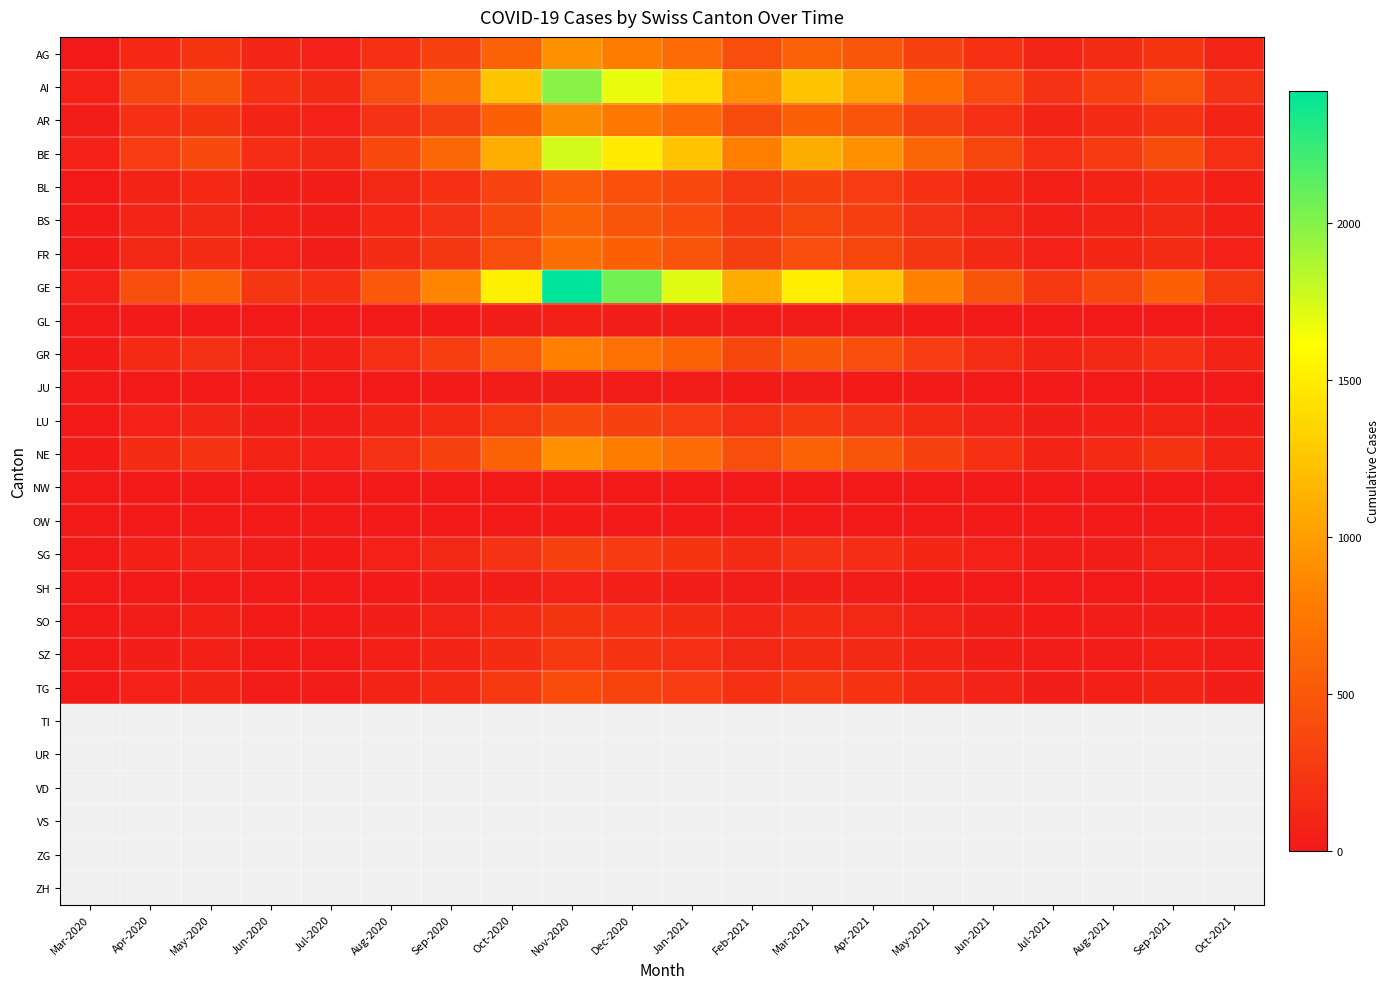

Reading right to left, list all the values displayed in this chart.

AG: Oct-2021=95	Sep-2021=215	Aug-2021=142	Jul-2021=95	Jun-2021=185	May-2021=320	Apr-2021=485	Mar-2021=580	Feb-2021=420	Jan-2021=650	Dec-2020=780	Nov-2020=920	Oct-2020=580	Sep-2020=320	Aug-2020=185	Jul-2020=68	Jun-2020=95	May-2020=215	Apr-2020=120	Mar-2020=11
AI: Oct-2021=203	Sep-2021=460	Aug-2021=305	Jul-2021=203	Jun-2021=395	May-2021=684	Apr-2021=1036	Mar-2021=1240	Feb-2021=900	Jan-2021=1400	Dec-2020=1680	Nov-2020=1980	Oct-2020=1250	Sep-2020=680	Aug-2020=420	Jul-2020=140	Jun-2020=180	May-2020=480	Apr-2020=350	Mar-2020=65
AR: Oct-2021=91	Sep-2021=207	Aug-2021=137	Jul-2021=91	Jun-2021=178	May-2021=308	Apr-2021=466	Mar-2021=558	Feb-2021=405	Jan-2021=630	Dec-2020=755	Nov-2020=890	Oct-2020=560	Sep-2020=310	Aug-2020=195	Jul-2020=65	Jun-2020=85	May-2020=220	Apr-2020=180	Mar-2020=30
BE: Oct-2021=179	Sep-2021=405	Aug-2021=269	Jul-2021=179	Jun-2021=349	May-2021=604	Apr-2021=915	Mar-2021=1095	Feb-2021=795	Jan-2021=1240	Dec-2020=1480	Nov-2020=1750	Oct-2020=1100	Sep-2020=620	Aug-2020=380	Jul-2020=125	Jun-2020=160	May-2020=390	Apr-2020=280	Mar-2020=68
BL: Oct-2021=54	Sep-2021=122	Aug-2021=81	Jul-2021=54	Jun-2021=105	May-2021=182	Apr-2021=276	Mar-2021=330	Feb-2021=240	Jan-2021=374	Dec-2020=448	Nov-2020=530	Oct-2020=335	Sep-2020=185	Aug-2020=110	Jul-2020=38	Jun-2020=48	May-2020=120	Apr-2020=85	Mar-2020=10
BS: Oct-2021=58	Sep-2021=131	Aug-2021=87	Jul-2021=58	Jun-2021=112	May-2021=195	Apr-2021=295	Mar-2021=353	Feb-2021=257	Jan-2021=400	Dec-2020=480	Nov-2020=568	Oct-2020=358	Sep-2020=198	Aug-2020=120	Jul-2020=40	Jun-2020=52	May-2020=130	Apr-2020=95	Mar-2020=16
FR: Oct-2021=68	Sep-2021=153	Aug-2021=102	Jul-2021=68	Jun-2021=132	May-2021=228	Apr-2021=346	Mar-2021=415	Feb-2021=301	Jan-2021=470	Dec-2020=563	Nov-2020=665	Oct-2020=420	Sep-2020=232	Aug-2020=142	Jul-2020=48	Jun-2020=62	May-2020=155	Apr-2020=110	Mar-2020=20
GE: Oct-2021=247	Sep-2021=558	Aug-2021=371	Jul-2021=247	Jun-2021=480	May-2021=831	Apr-2021=1259	Mar-2021=1508	Feb-2021=1095	Jan-2021=1710	Dec-2020=2050	Nov-2020=2420	Oct-2020=1520	Sep-2020=840	Aug-2020=510	Jul-2020=185	Jun-2020=230	May-2020=580	Apr-2020=420	Mar-2020=68
GL: Oct-2021=6	Sep-2021=13	Aug-2021=9	Jul-2021=6	Jun-2021=11	May-2021=20	Apr-2021=30	Mar-2021=36	Feb-2021=26	Jan-2021=41	Dec-2020=49	Nov-2020=58	Oct-2020=38	Sep-2020=22	Aug-2020=14	Jul-2020=5	Jun-2020=6	May-2020=18	Apr-2020=15	Mar-2020=2
GR: Oct-2021=82	Sep-2021=186	Aug-2021=124	Jul-2021=82	Jun-2021=160	May-2021=278	Apr-2021=421	Mar-2021=504	Feb-2021=366	Jan-2021=572	Dec-2020=686	Nov-2020=810	Oct-2020=510	Sep-2020=285	Aug-2020=175	Jul-2020=55	Jun-2020=72	May-2020=190	Apr-2020=140	Mar-2020=23
JU: Oct-2021=5	Sep-2021=10	Aug-2021=7	Jul-2021=5	Jun-2021=9	May-2021=15	Apr-2021=23	Mar-2021=27	Feb-2021=20	Jan-2021=31	Dec-2020=37	Nov-2020=44	Oct-2020=28	Sep-2020=16	Aug-2020=10	Jul-2020=3	Jun-2020=4	May-2020=12	Apr-2020=8	Mar-2020=0
LU: Oct-2021=40	Sep-2021=89	Aug-2021=59	Jul-2021=40	Jun-2021=77	May-2021=134	Apr-2021=203	Mar-2021=243	Feb-2021=177	Jan-2021=276	Dec-2020=330	Nov-2020=390	Oct-2020=245	Sep-2020=135	Aug-2020=82	Jul-2020=29	Jun-2020=38	May-2020=95	Apr-2020=65	Mar-2020=7
NE: Oct-2021=94	Sep-2021=213	Aug-2021=141	Jul-2021=94	Jun-2021=183	May-2021=317	Apr-2021=481	Mar-2021=576	Feb-2021=420	Jan-2021=650	Dec-2020=780	Nov-2020=920	Oct-2020=580	Sep-2020=320	Aug-2020=195	Jul-2020=65	Jun-2020=85	May-2020=210	Apr-2020=150	Mar-2020=22
NW: Oct-2021=2	Sep-2021=3	Aug-2021=2	Jul-2021=2	Jun-2021=3	May-2021=5	Apr-2021=7	Mar-2021=9	Feb-2021=6	Jan-2021=10	Dec-2020=12	Nov-2020=14	Oct-2020=9	Sep-2020=5	Aug-2020=3	Jul-2020=1	Jun-2020=1	May-2020=4	Apr-2020=2	Mar-2020=0
OW: Oct-2021=2	Sep-2021=5	Aug-2021=3	Jul-2021=2	Jun-2021=4	May-2021=7	Apr-2021=11	Mar-2021=13	Feb-2021=9	Jan-2021=15	Dec-2020=18	Nov-2020=21	Oct-2020=13	Sep-2020=7	Aug-2020=4	Jul-2020=1	Jun-2020=2	May-2020=5	Apr-2020=3	Mar-2020=0
SG: Oct-2021=32	Sep-2021=72	Aug-2021=48	Jul-2021=32	Jun-2021=62	May-2021=108	Apr-2021=164	Mar-2021=196	Feb-2021=142	Jan-2021=222	Dec-2020=266	Nov-2020=314	Oct-2020=198	Sep-2020=110	Aug-2020=67	Jul-2020=23	Jun-2020=30	May-2020=78	Apr-2020=55	Mar-2020=7
SH: Oct-2021=7	Sep-2021=16	Aug-2021=10	Jul-2021=7	Jun-2021=13	May-2021=23	Apr-2021=35	Mar-2021=42	Feb-2021=31	Jan-2021=48	Dec-2020=57	Nov-2020=68	Oct-2020=43	Sep-2020=24	Aug-2020=15	Jul-2020=5	Jun-2020=6	May-2020=18	Apr-2020=12	Mar-2020=1
SO: Oct-2021=22	Sep-2021=50	Aug-2021=33	Jul-2021=22	Jun-2021=43	May-2021=74	Apr-2021=112	Mar-2021=135	Feb-2021=98	Jan-2021=154	Dec-2020=184	Nov-2020=218	Oct-2020=137	Sep-2020=76	Aug-2020=46	Jul-2020=14	Jun-2020=19	May-2020=52	Apr-2020=35	Mar-2020=2
SZ: Oct-2021=25	Sep-2021=56	Aug-2021=37	Jul-2021=25	Jun-2021=48	May-2021=84	Apr-2021=127	Mar-2021=153	Feb-2021=111	Jan-2021=174	Dec-2020=208	Nov-2020=246	Oct-2020=155	Sep-2020=86	Aug-2020=52	Jul-2020=16	Jun-2020=21	May-2020=58	Apr-2020=42	Mar-2020=4
TG: Oct-2021=40	Sep-2021=91	Aug-2021=61	Jul-2021=40	Jun-2021=79	May-2021=136	Apr-2021=207	Mar-2021=248	Feb-2021=181	Jan-2021=282	Dec-2020=338	Nov-2020=400	Oct-2020=252	Sep-2020=140	Aug-2020=86	Jul-2020=27	Jun-2020=35	May-2020=94	Apr-2020=68	Mar-2020=7